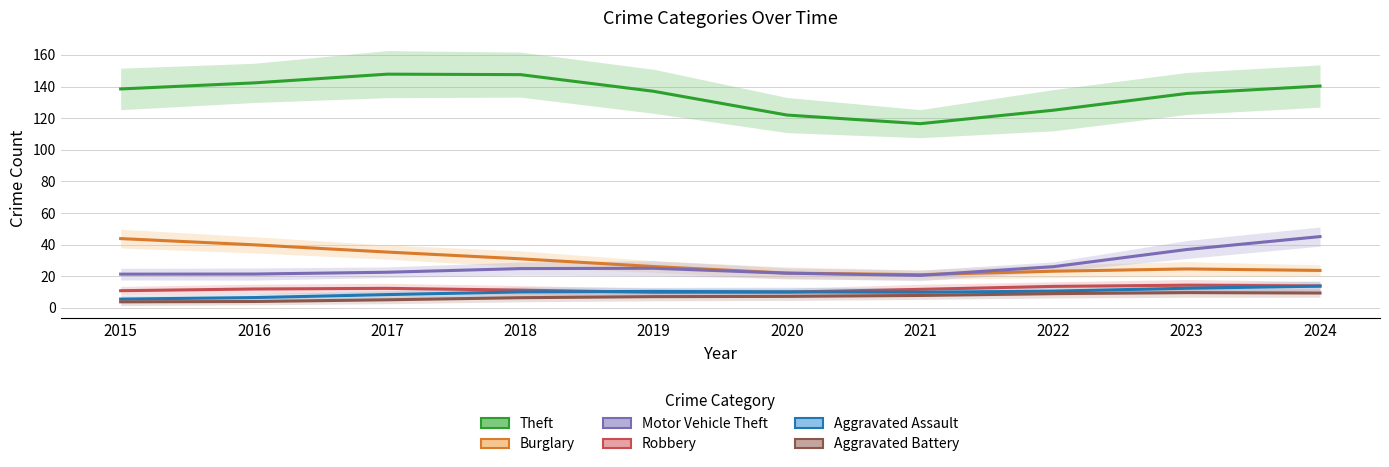

Which has a higher value, 2017 or 2022?

2017